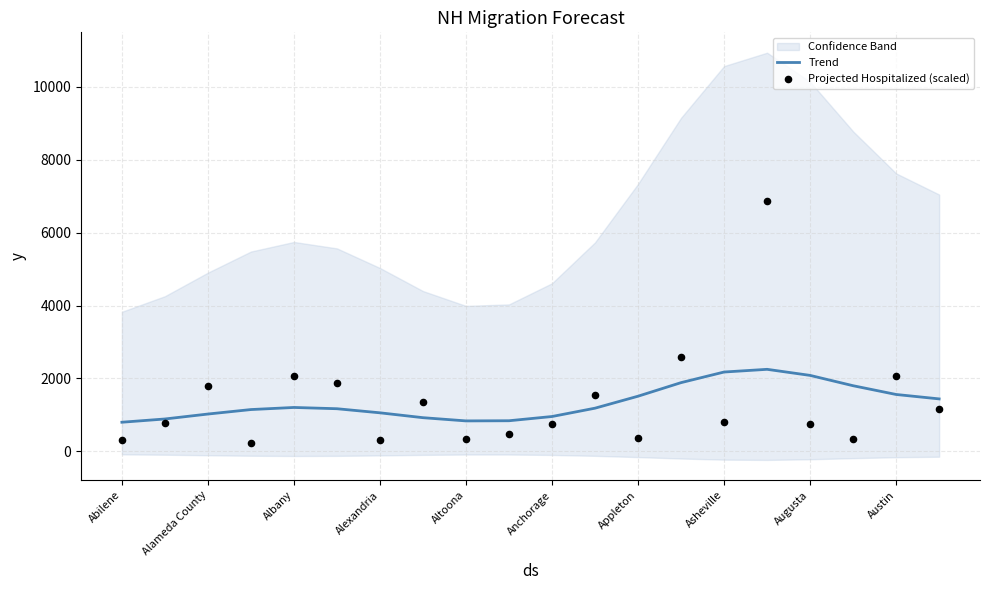

At which category is the sum across all series the highest?

15